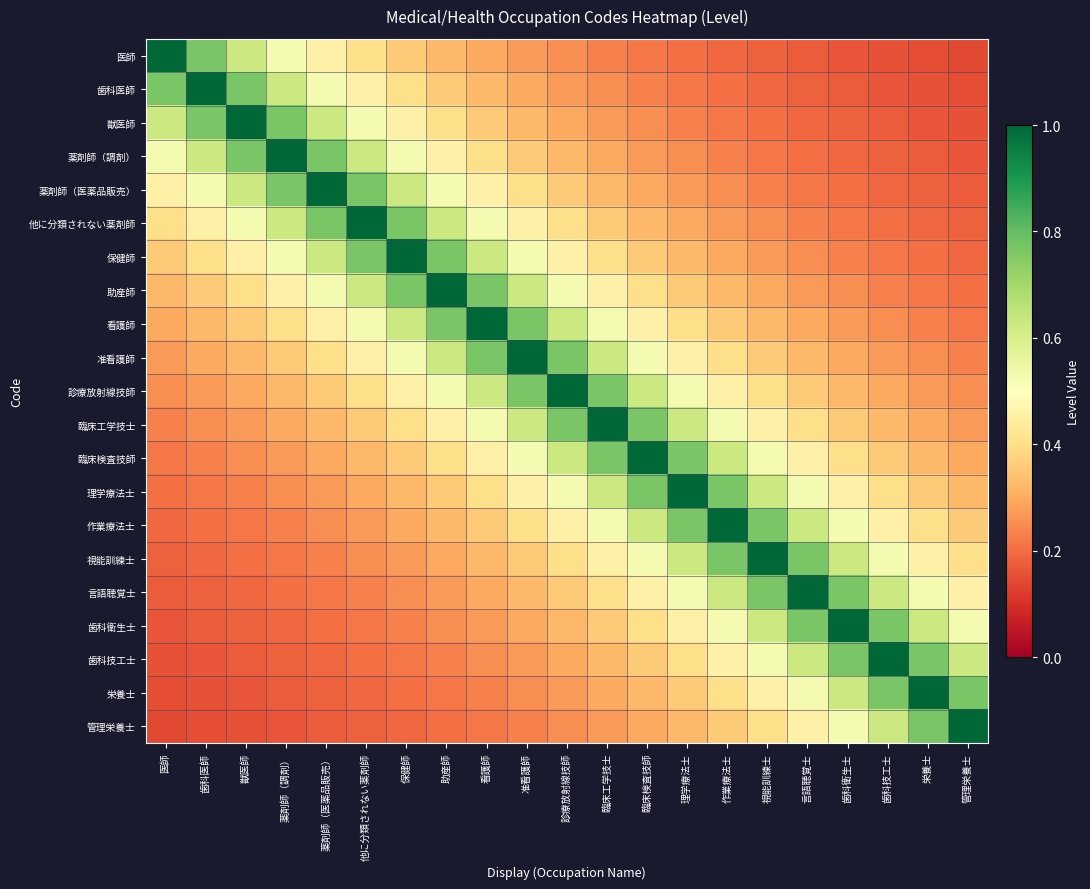

Reading left to right, what are all the values shown in this chart?

医師: 医師=1.0	歯科医師=0.8	獣医師=0.6	薬剤師（調剤）=0.5	薬剤師（医薬品販売）=0.5	他に分類されない薬剤師=0.4	保健師=0.4	助産師=0.3	看護師=0.3	准看護師=0.3	診療放射線技師=0.2	臨床工学技士=0.2	臨床検査技師=0.2	理学療法士=0.2	作業療法士=0.2	視能訓練士=0.2	言語聴覚士=0.2	歯科衛生士=0.2	歯科技工士=0.2	栄養士=0.1	管理栄養士=0.1
歯科医師: 医師=0.8	歯科医師=1.0	獣医師=0.8	薬剤師（調剤）=0.6	薬剤師（医薬品販売）=0.5	他に分類されない薬剤師=0.5	保健師=0.4	助産師=0.4	看護師=0.3	准看護師=0.3	診療放射線技師=0.3	臨床工学技士=0.2	臨床検査技師=0.2	理学療法士=0.2	作業療法士=0.2	視能訓練士=0.2	言語聴覚士=0.2	歯科衛生士=0.2	歯科技工士=0.2	栄養士=0.2	管理栄養士=0.1
獣医師: 医師=0.6	歯科医師=0.8	獣医師=1.0	薬剤師（調剤）=0.8	薬剤師（医薬品販売）=0.6	他に分類されない薬剤師=0.5	保健師=0.5	助産師=0.4	看護師=0.4	准看護師=0.3	診療放射線技師=0.3	臨床工学技士=0.3	臨床検査技師=0.2	理学療法士=0.2	作業療法士=0.2	視能訓練士=0.2	言語聴覚士=0.2	歯科衛生士=0.2	歯科技工士=0.2	栄養士=0.2	管理栄養士=0.2
薬剤師（調剤）: 医師=0.5	歯科医師=0.6	獣医師=0.8	薬剤師（調剤）=1.0	薬剤師（医薬品販売）=0.8	他に分類されない薬剤師=0.6	保健師=0.5	助産師=0.5	看護師=0.4	准看護師=0.4	診療放射線技師=0.3	臨床工学技士=0.3	臨床検査技師=0.3	理学療法士=0.2	作業療法士=0.2	視能訓練士=0.2	言語聴覚士=0.2	歯科衛生士=0.2	歯科技工士=0.2	栄養士=0.2	管理栄養士=0.2
薬剤師（医薬品販売）: 医師=0.5	歯科医師=0.5	獣医師=0.6	薬剤師（調剤）=0.8	薬剤師（医薬品販売）=1.0	他に分類されない薬剤師=0.8	保健師=0.6	助産師=0.5	看護師=0.5	准看護師=0.4	診療放射線技師=0.4	臨床工学技士=0.3	臨床検査技師=0.3	理学療法士=0.3	作業療法士=0.2	視能訓練士=0.2	言語聴覚士=0.2	歯科衛生士=0.2	歯科技工士=0.2	栄養士=0.2	管理栄養士=0.2
他に分類されない薬剤師: 医師=0.4	歯科医師=0.5	獣医師=0.5	薬剤師（調剤）=0.6	薬剤師（医薬品販売）=0.8	他に分類されない薬剤師=1.0	保健師=0.8	助産師=0.6	看護師=0.5	准看護師=0.5	診療放射線技師=0.4	臨床工学技士=0.4	臨床検査技師=0.3	理学療法士=0.3	作業療法士=0.3	視能訓練士=0.2	言語聴覚士=0.2	歯科衛生士=0.2	歯科技工士=0.2	栄養士=0.2	管理栄養士=0.2
保健師: 医師=0.4	歯科医師=0.4	獣医師=0.5	薬剤師（調剤）=0.5	薬剤師（医薬品販売）=0.6	他に分類されない薬剤師=0.8	保健師=1.0	助産師=0.8	看護師=0.6	准看護師=0.5	診療放射線技師=0.5	臨床工学技士=0.4	臨床検査技師=0.4	理学療法士=0.3	作業療法士=0.3	視能訓練士=0.3	言語聴覚士=0.2	歯科衛生士=0.2	歯科技工士=0.2	栄養士=0.2	管理栄養士=0.2
助産師: 医師=0.3	歯科医師=0.4	獣医師=0.4	薬剤師（調剤）=0.5	薬剤師（医薬品販売）=0.5	他に分類されない薬剤師=0.6	保健師=0.8	助産師=1.0	看護師=0.8	准看護師=0.6	診療放射線技師=0.5	臨床工学技士=0.5	臨床検査技師=0.4	理学療法士=0.4	作業療法士=0.3	視能訓練士=0.3	言語聴覚士=0.3	歯科衛生士=0.2	歯科技工士=0.2	栄養士=0.2	管理栄養士=0.2
看護師: 医師=0.3	歯科医師=0.3	獣医師=0.4	薬剤師（調剤）=0.4	薬剤師（医薬品販売）=0.5	他に分類されない薬剤師=0.5	保健師=0.6	助産師=0.8	看護師=1.0	准看護師=0.8	診療放射線技師=0.6	臨床工学技士=0.5	臨床検査技師=0.5	理学療法士=0.4	作業療法士=0.4	視能訓練士=0.3	言語聴覚士=0.3	歯科衛生士=0.3	歯科技工士=0.2	栄養士=0.2	管理栄養士=0.2
准看護師: 医師=0.3	歯科医師=0.3	獣医師=0.3	薬剤師（調剤）=0.4	薬剤師（医薬品販売）=0.4	他に分類されない薬剤師=0.5	保健師=0.5	助産師=0.6	看護師=0.8	准看護師=1.0	診療放射線技師=0.8	臨床工学技士=0.6	臨床検査技師=0.5	理学療法士=0.5	作業療法士=0.4	視能訓練士=0.4	言語聴覚士=0.3	歯科衛生士=0.3	歯科技工士=0.3	栄養士=0.2	管理栄養士=0.2
診療放射線技師: 医師=0.2	歯科医師=0.3	獣医師=0.3	薬剤師（調剤）=0.3	薬剤師（医薬品販売）=0.4	他に分類されない薬剤師=0.4	保健師=0.5	助産師=0.5	看護師=0.6	准看護師=0.8	診療放射線技師=1.0	臨床工学技士=0.8	臨床検査技師=0.6	理学療法士=0.5	作業療法士=0.5	視能訓練士=0.4	言語聴覚士=0.4	歯科衛生士=0.3	歯科技工士=0.3	栄養士=0.3	管理栄養士=0.2
臨床工学技士: 医師=0.2	歯科医師=0.2	獣医師=0.3	薬剤師（調剤）=0.3	薬剤師（医薬品販売）=0.3	他に分類されない薬剤師=0.4	保健師=0.4	助産師=0.5	看護師=0.5	准看護師=0.6	診療放射線技師=0.8	臨床工学技士=1.0	臨床検査技師=0.8	理学療法士=0.6	作業療法士=0.5	視能訓練士=0.5	言語聴覚士=0.4	歯科衛生士=0.4	歯科技工士=0.3	栄養士=0.3	管理栄養士=0.3
臨床検査技師: 医師=0.2	歯科医師=0.2	獣医師=0.2	薬剤師（調剤）=0.3	薬剤師（医薬品販売）=0.3	他に分類されない薬剤師=0.3	保健師=0.4	助産師=0.4	看護師=0.5	准看護師=0.5	診療放射線技師=0.6	臨床工学技士=0.8	臨床検査技師=1.0	理学療法士=0.8	作業療法士=0.6	視能訓練士=0.5	言語聴覚士=0.5	歯科衛生士=0.4	歯科技工士=0.4	栄養士=0.3	管理栄養士=0.3
理学療法士: 医師=0.2	歯科医師=0.2	獣医師=0.2	薬剤師（調剤）=0.2	薬剤師（医薬品販売）=0.3	他に分類されない薬剤師=0.3	保健師=0.3	助産師=0.4	看護師=0.4	准看護師=0.5	診療放射線技師=0.5	臨床工学技士=0.6	臨床検査技師=0.8	理学療法士=1.0	作業療法士=0.8	視能訓練士=0.6	言語聴覚士=0.5	歯科衛生士=0.5	歯科技工士=0.4	栄養士=0.4	管理栄養士=0.3
作業療法士: 医師=0.2	歯科医師=0.2	獣医師=0.2	薬剤師（調剤）=0.2	薬剤師（医薬品販売）=0.2	他に分類されない薬剤師=0.3	保健師=0.3	助産師=0.3	看護師=0.4	准看護師=0.4	診療放射線技師=0.5	臨床工学技士=0.5	臨床検査技師=0.6	理学療法士=0.8	作業療法士=1.0	視能訓練士=0.8	言語聴覚士=0.6	歯科衛生士=0.5	歯科技工士=0.5	栄養士=0.4	管理栄養士=0.4
視能訓練士: 医師=0.2	歯科医師=0.2	獣医師=0.2	薬剤師（調剤）=0.2	薬剤師（医薬品販売）=0.2	他に分類されない薬剤師=0.2	保健師=0.3	助産師=0.3	看護師=0.3	准看護師=0.4	診療放射線技師=0.4	臨床工学技士=0.5	臨床検査技師=0.5	理学療法士=0.6	作業療法士=0.8	視能訓練士=1.0	言語聴覚士=0.8	歯科衛生士=0.6	歯科技工士=0.5	栄養士=0.5	管理栄養士=0.4
言語聴覚士: 医師=0.2	歯科医師=0.2	獣医師=0.2	薬剤師（調剤）=0.2	薬剤師（医薬品販売）=0.2	他に分類されない薬剤師=0.2	保健師=0.2	助産師=0.3	看護師=0.3	准看護師=0.3	診療放射線技師=0.4	臨床工学技士=0.4	臨床検査技師=0.5	理学療法士=0.5	作業療法士=0.6	視能訓練士=0.8	言語聴覚士=1.0	歯科衛生士=0.8	歯科技工士=0.6	栄養士=0.5	管理栄養士=0.5
歯科衛生士: 医師=0.2	歯科医師=0.2	獣医師=0.2	薬剤師（調剤）=0.2	薬剤師（医薬品販売）=0.2	他に分類されない薬剤師=0.2	保健師=0.2	助産師=0.2	看護師=0.3	准看護師=0.3	診療放射線技師=0.3	臨床工学技士=0.4	臨床検査技師=0.4	理学療法士=0.5	作業療法士=0.5	視能訓練士=0.6	言語聴覚士=0.8	歯科衛生士=1.0	歯科技工士=0.8	栄養士=0.6	管理栄養士=0.5
歯科技工士: 医師=0.2	歯科医師=0.2	獣医師=0.2	薬剤師（調剤）=0.2	薬剤師（医薬品販売）=0.2	他に分類されない薬剤師=0.2	保健師=0.2	助産師=0.2	看護師=0.2	准看護師=0.3	診療放射線技師=0.3	臨床工学技士=0.3	臨床検査技師=0.4	理学療法士=0.4	作業療法士=0.5	視能訓練士=0.5	言語聴覚士=0.6	歯科衛生士=0.8	歯科技工士=1.0	栄養士=0.8	管理栄養士=0.6
栄養士: 医師=0.1	歯科医師=0.2	獣医師=0.2	薬剤師（調剤）=0.2	薬剤師（医薬品販売）=0.2	他に分類されない薬剤師=0.2	保健師=0.2	助産師=0.2	看護師=0.2	准看護師=0.2	診療放射線技師=0.3	臨床工学技士=0.3	臨床検査技師=0.3	理学療法士=0.4	作業療法士=0.4	視能訓練士=0.5	言語聴覚士=0.5	歯科衛生士=0.6	歯科技工士=0.8	栄養士=1.0	管理栄養士=0.8
管理栄養士: 医師=0.1	歯科医師=0.1	獣医師=0.2	薬剤師（調剤）=0.2	薬剤師（医薬品販売）=0.2	他に分類されない薬剤師=0.2	保健師=0.2	助産師=0.2	看護師=0.2	准看護師=0.2	診療放射線技師=0.2	臨床工学技士=0.3	臨床検査技師=0.3	理学療法士=0.3	作業療法士=0.4	視能訓練士=0.4	言語聴覚士=0.5	歯科衛生士=0.5	歯科技工士=0.6	栄養士=0.8	管理栄養士=1.0